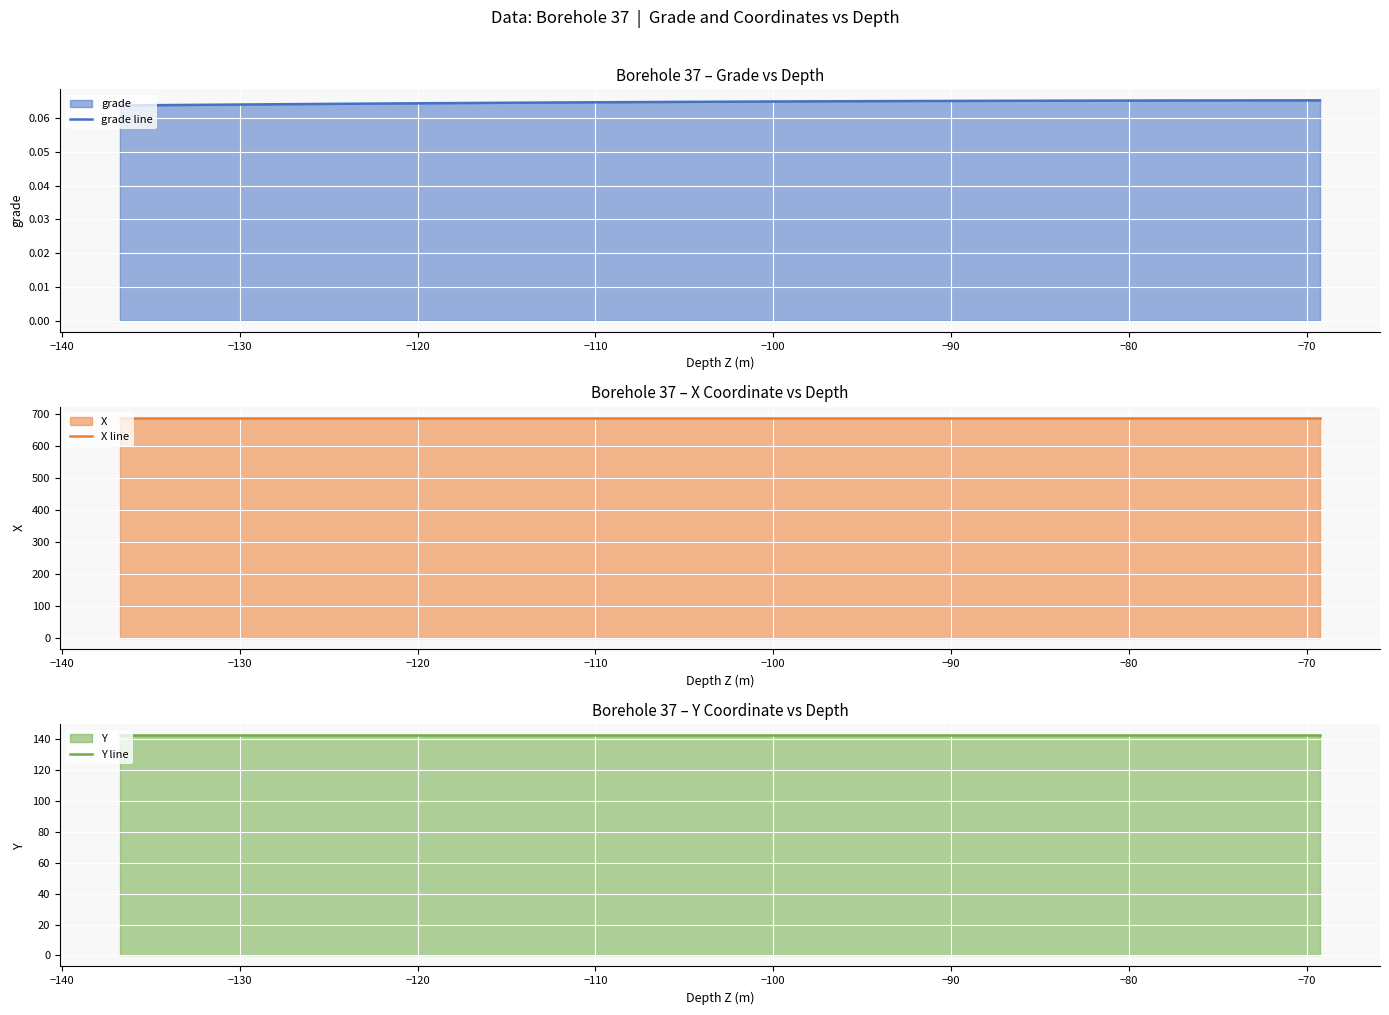

Which series has the largest total across all categories?

X line